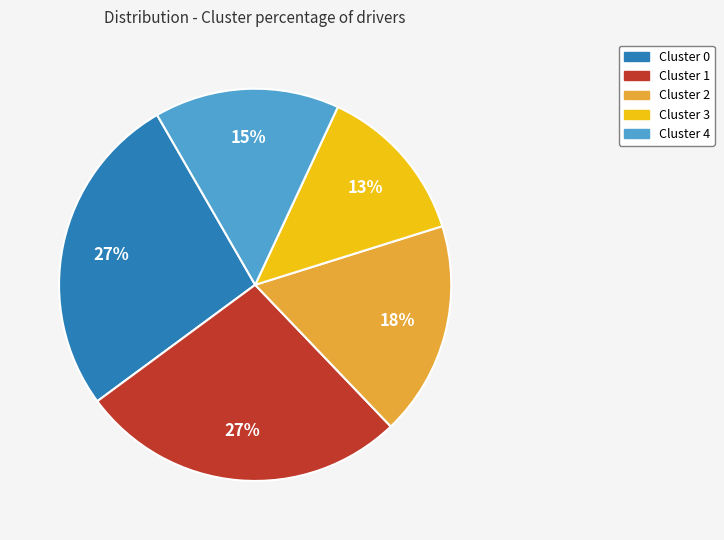

To the nearest percent, what is the difference between the largest and smallest slice percentages?

14%